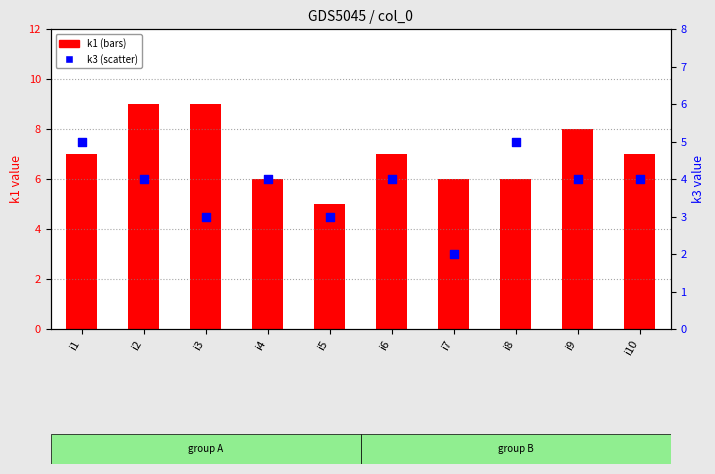

Which series contains the highest Y value?

k1